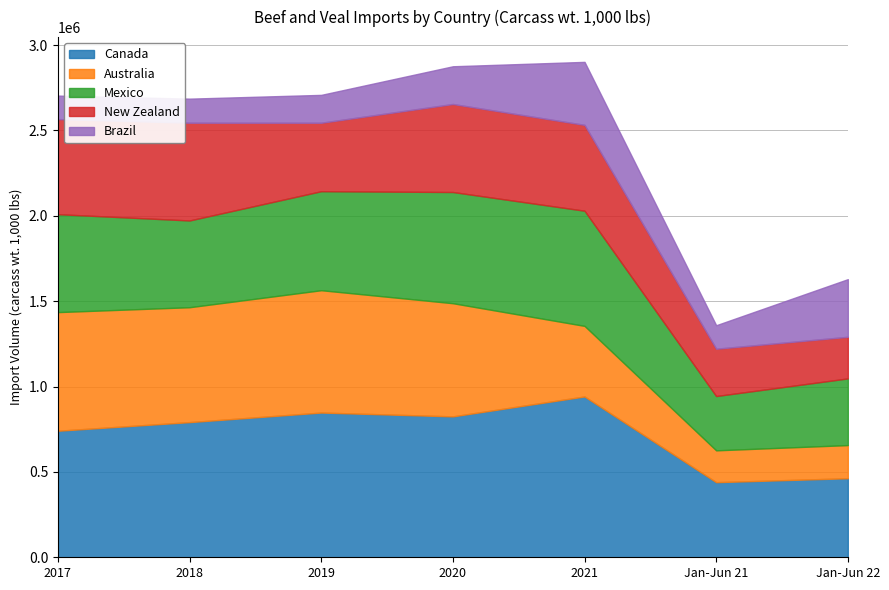

What is the difference between the maximum and minimum values in the New Zealand series?

328878.3